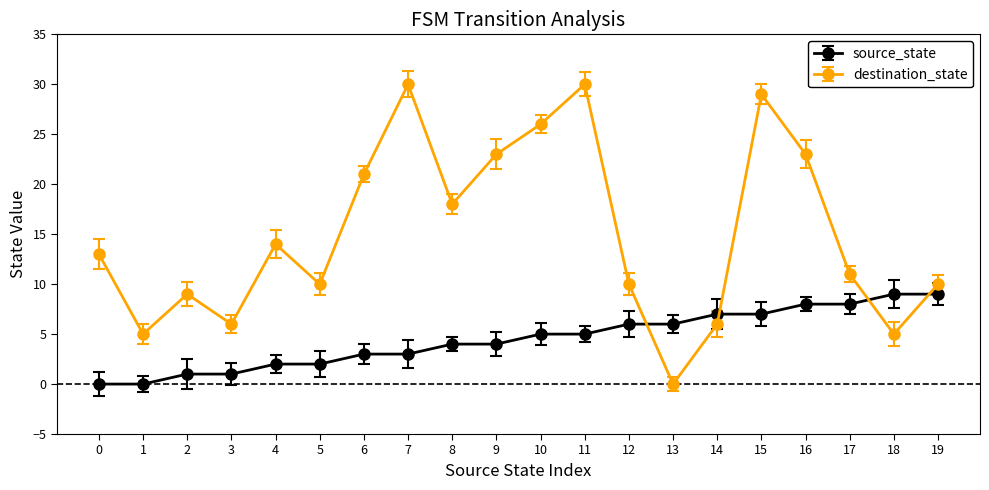

Is the value of destination_state at 14 greater than the value of source_state at 1?

Yes